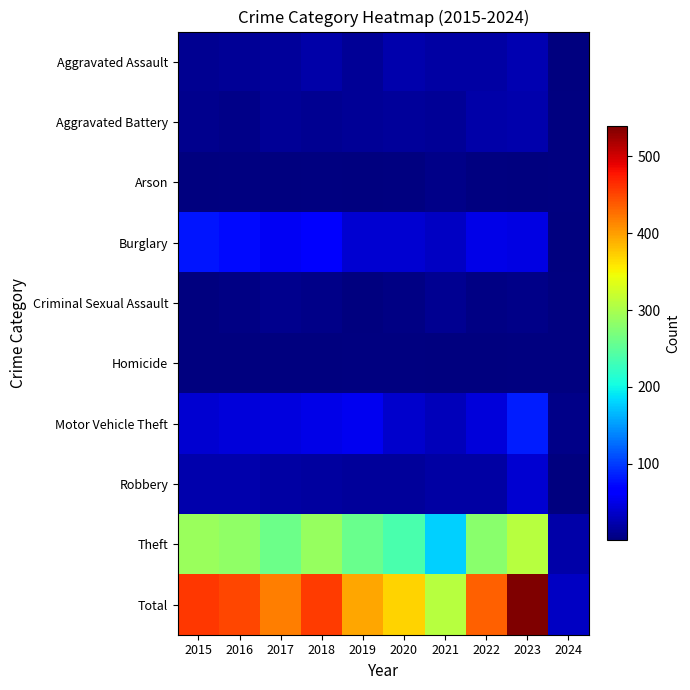

Count the number of data series in this chart.

10